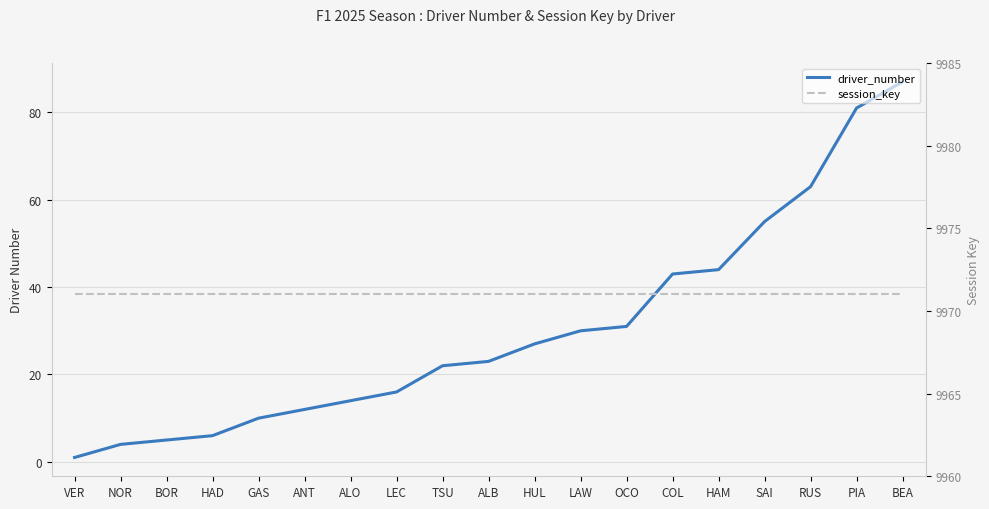

Reading right to left, transcribe all the data shown in this chart.

driver_number: 87	81	63	55	44	43	31	30	27	23	22	16	14	12	10	6	5	4	1
session_key: 9971	9971	9971	9971	9971	9971	9971	9971	9971	9971	9971	9971	9971	9971	9971	9971	9971	9971	9971